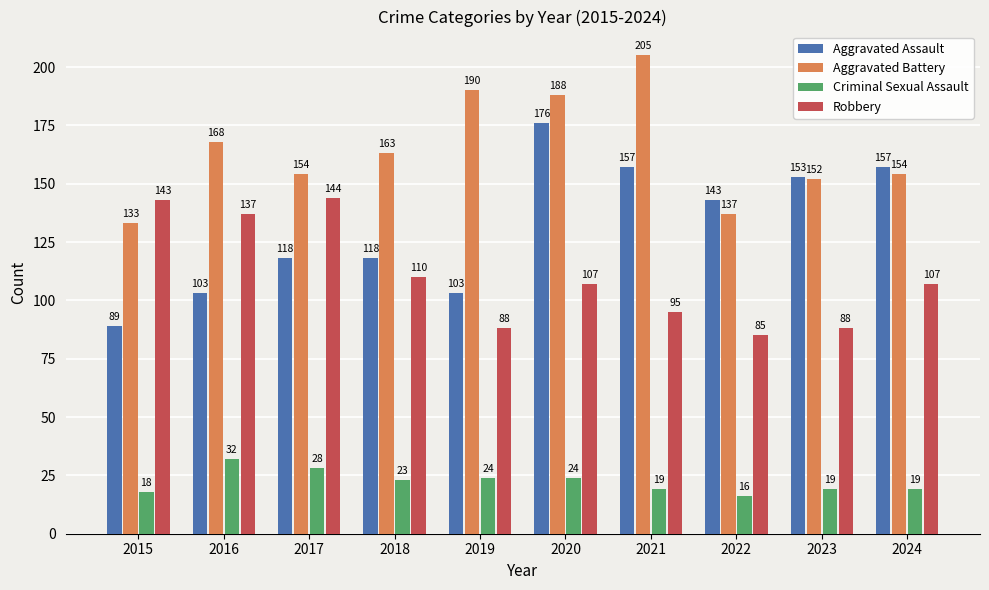

Reading left to right, extract all data points from this chart.

Aggravated Assault: 89	103	118	118	103	176	157	143	153	157
Aggravated Battery: 133	168	154	163	190	188	205	137	152	154
Criminal Sexual Assault: 18	32	28	23	24	24	19	16	19	19
Robbery: 143	137	144	110	88	107	95	85	88	107